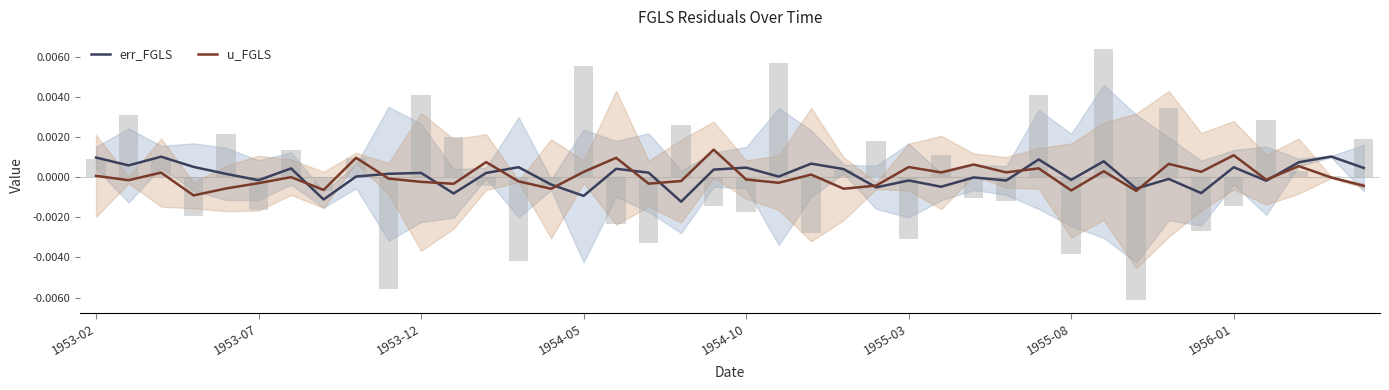

Rank the series at 33 from lowest to highest value.

err_FGLS, u_FGLS